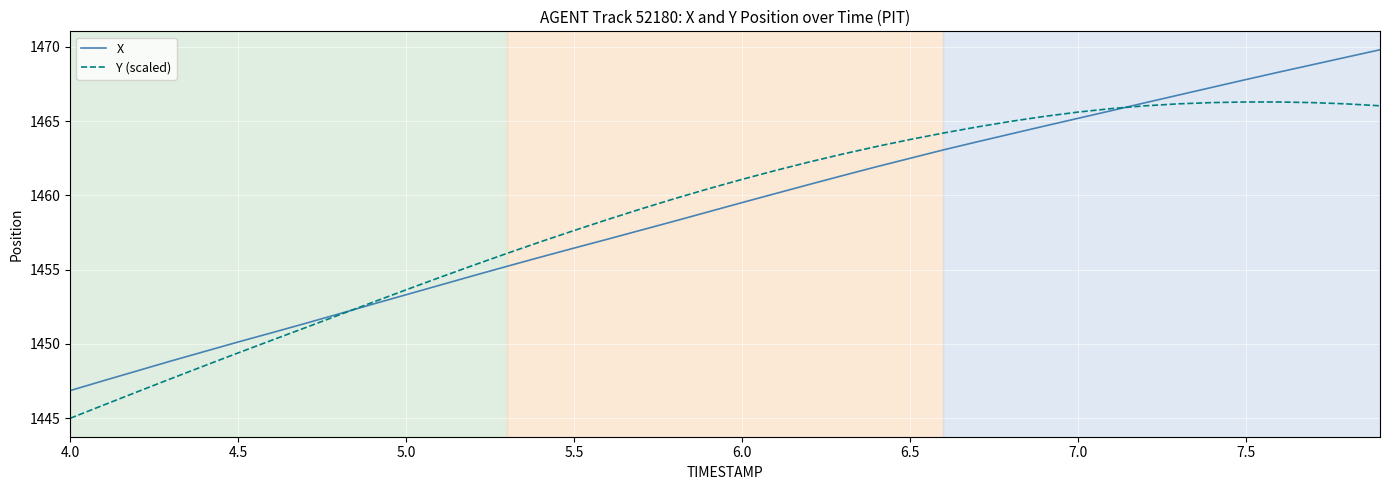

What is the maximum value for Y (scaled)?

1466.3